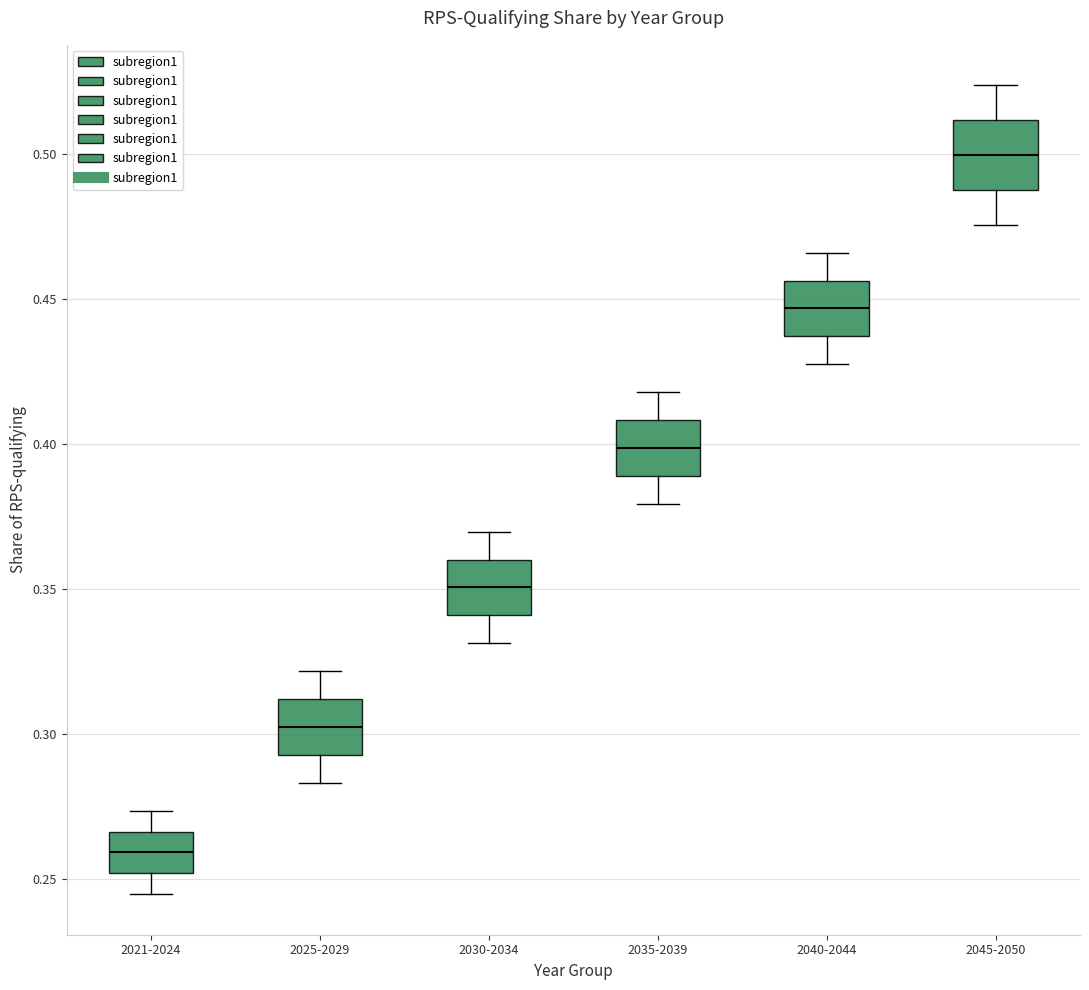

Which box has the lowest median line?

2021-2024